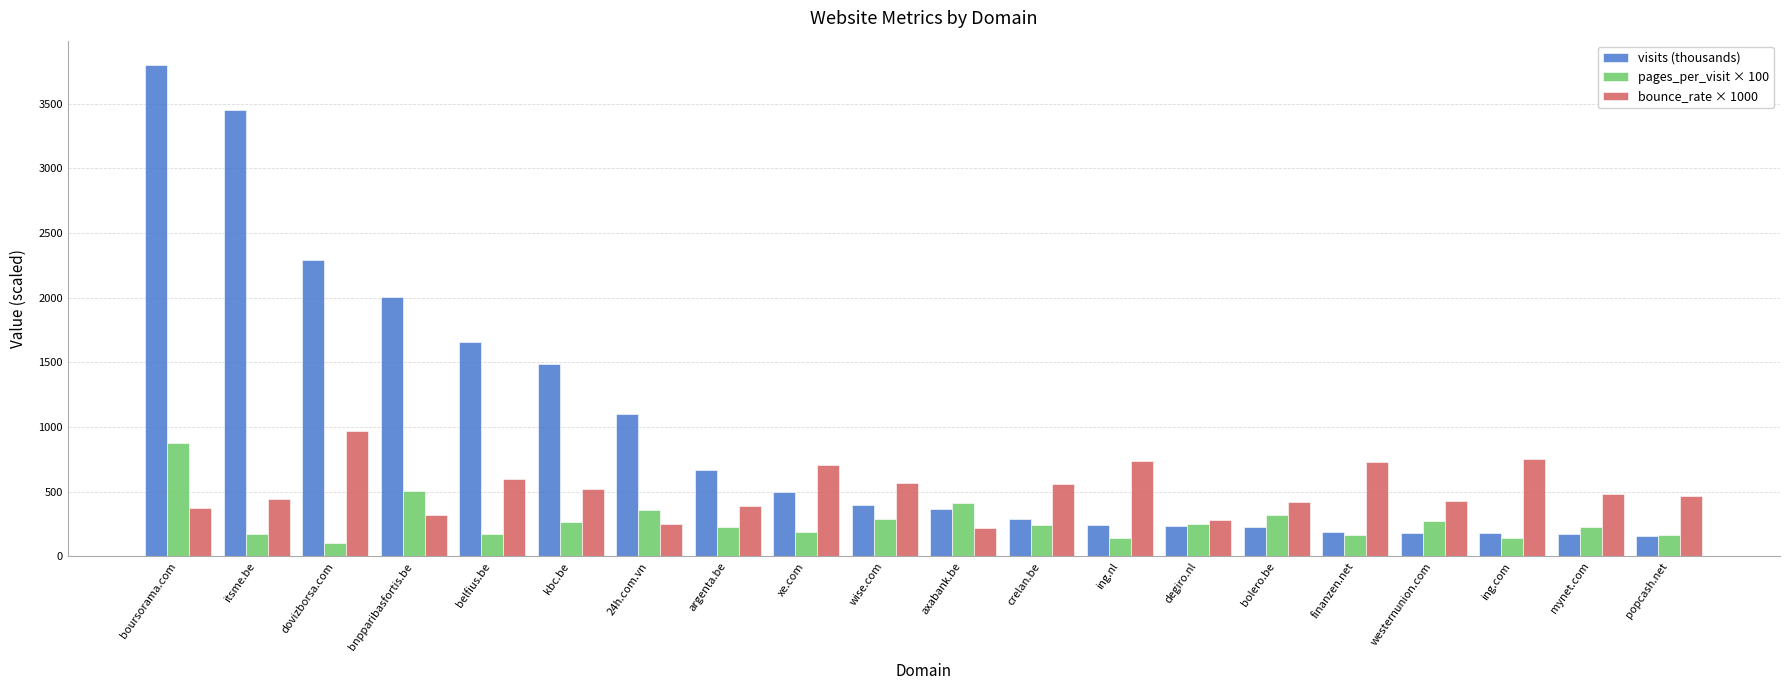

What is the difference between the maximum and minimum values in the pages_per_visit × 100 series?

770.7